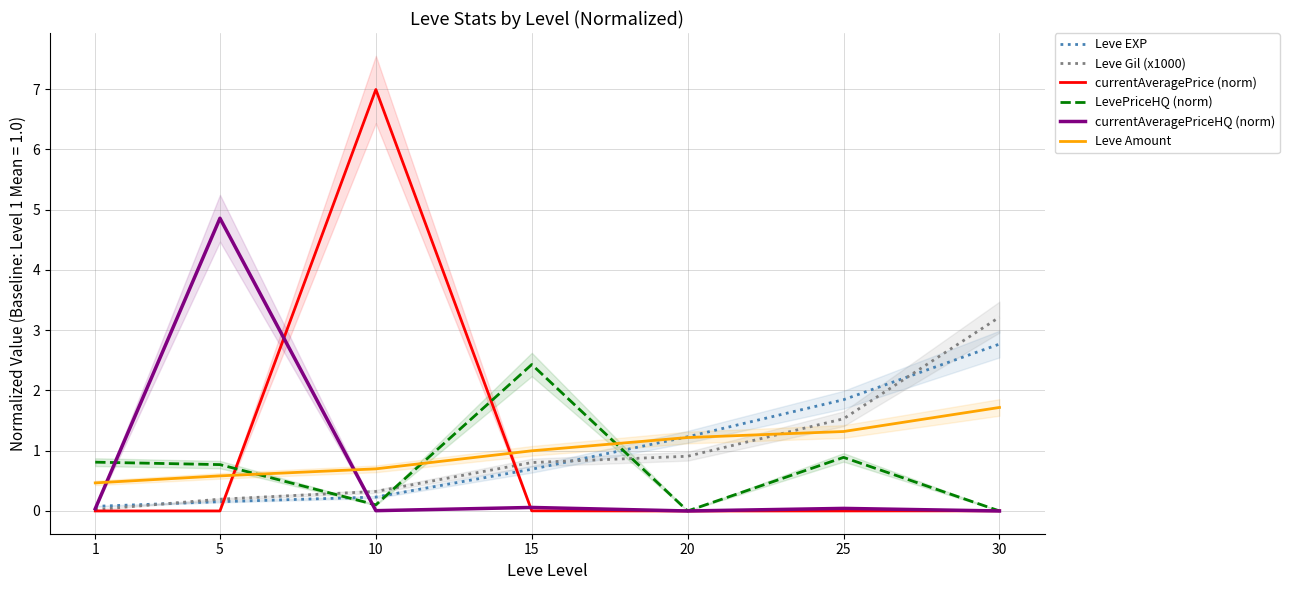

Reading right to left, what are all the values shown in this chart?

Leve EXP: 2.8	1.8	1.2	0.7	0.2	0.2	0.1
Leve Gil (x1000): 3.2	1.5	0.9	0.8	0.3	0.2	0.0
currentAveragePrice (norm): 0.0	0.0	0.0	0.0	7.0	0.0	0.0
LevePriceHQ (norm): 0.0	0.9	0.0	2.4	0.1	0.8	0.8
currentAveragePriceHQ (norm): 0.0	0.0	0.0	0.1	0.0	4.9	0.0
Leve Amount: 1.7	1.3	1.2	1.0	0.7	0.6	0.5